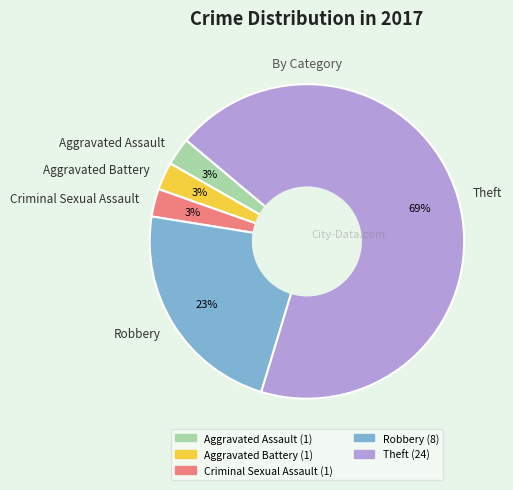

What percentage is the Aggravated Battery slice, to the nearest percent?

3%